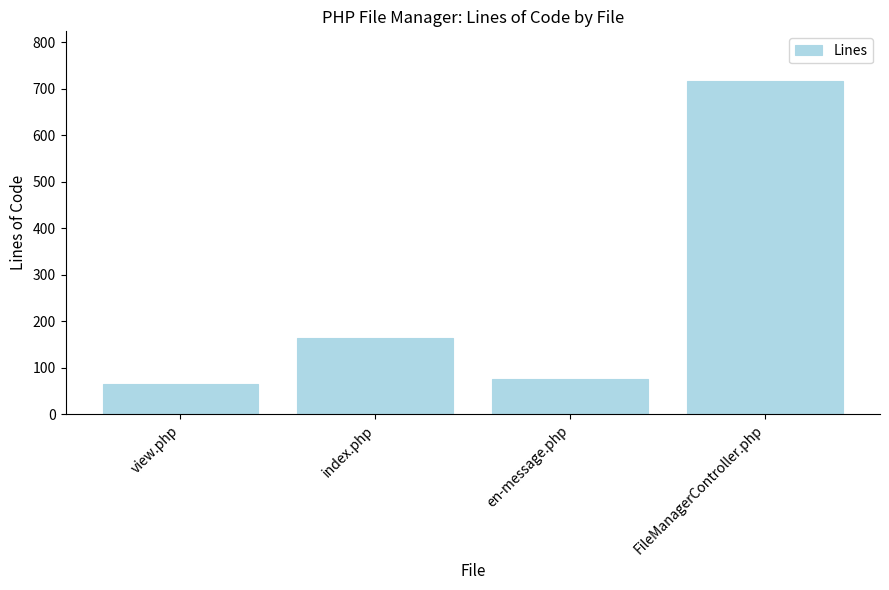

What position from the left is FileManagerController.php?

4